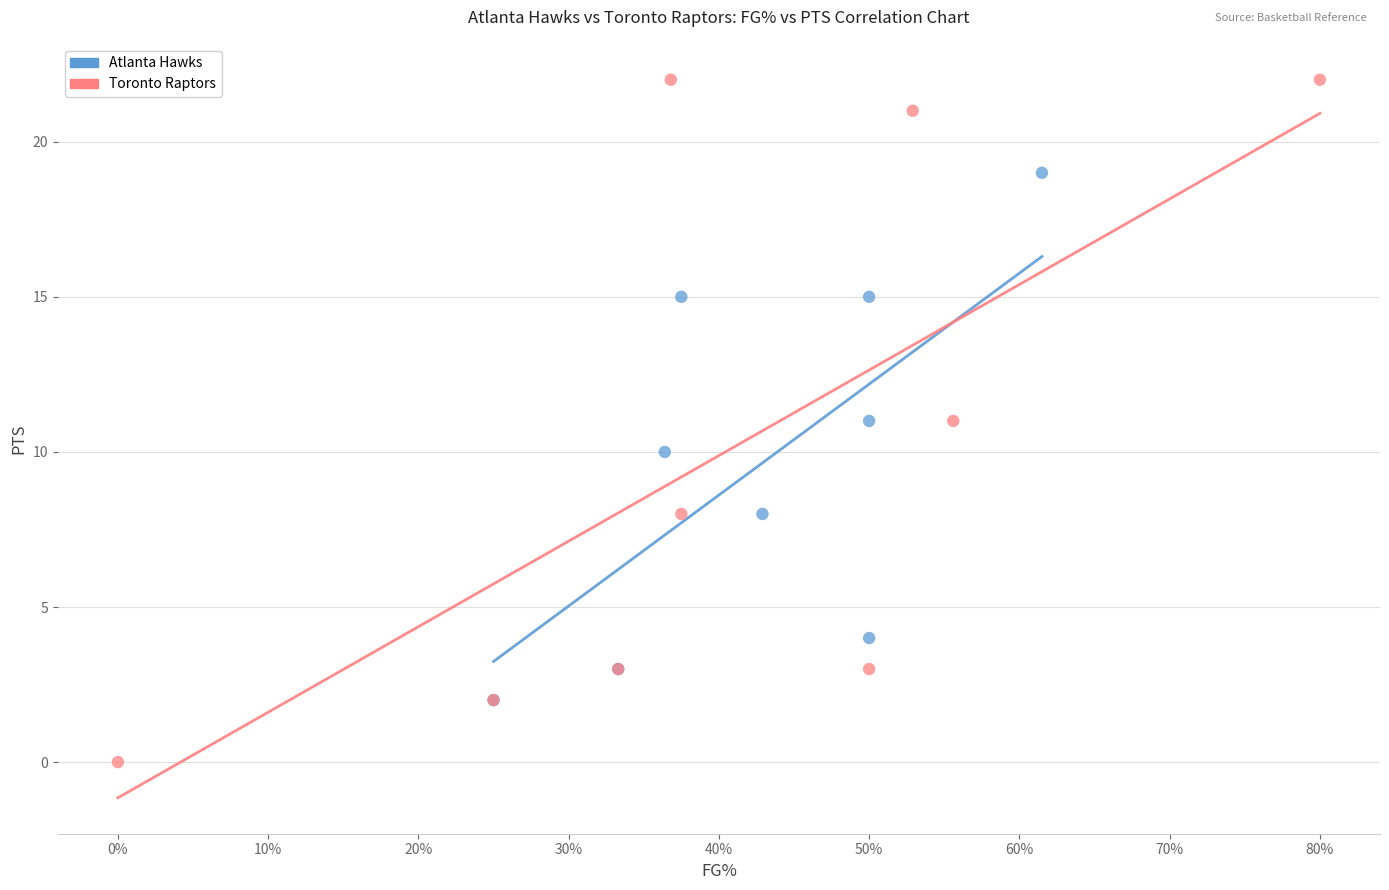

Which series reaches the minimum Y coordinate?

Toronto Raptors